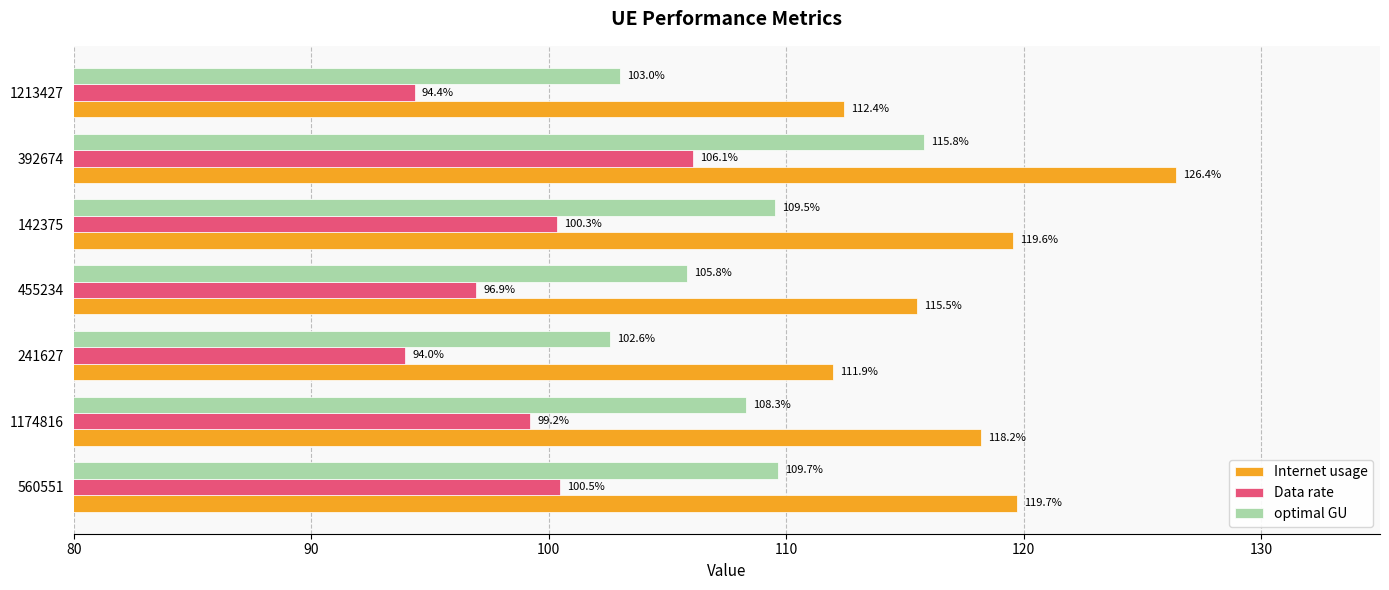

At how many categories does at least one series exceed 110?

7